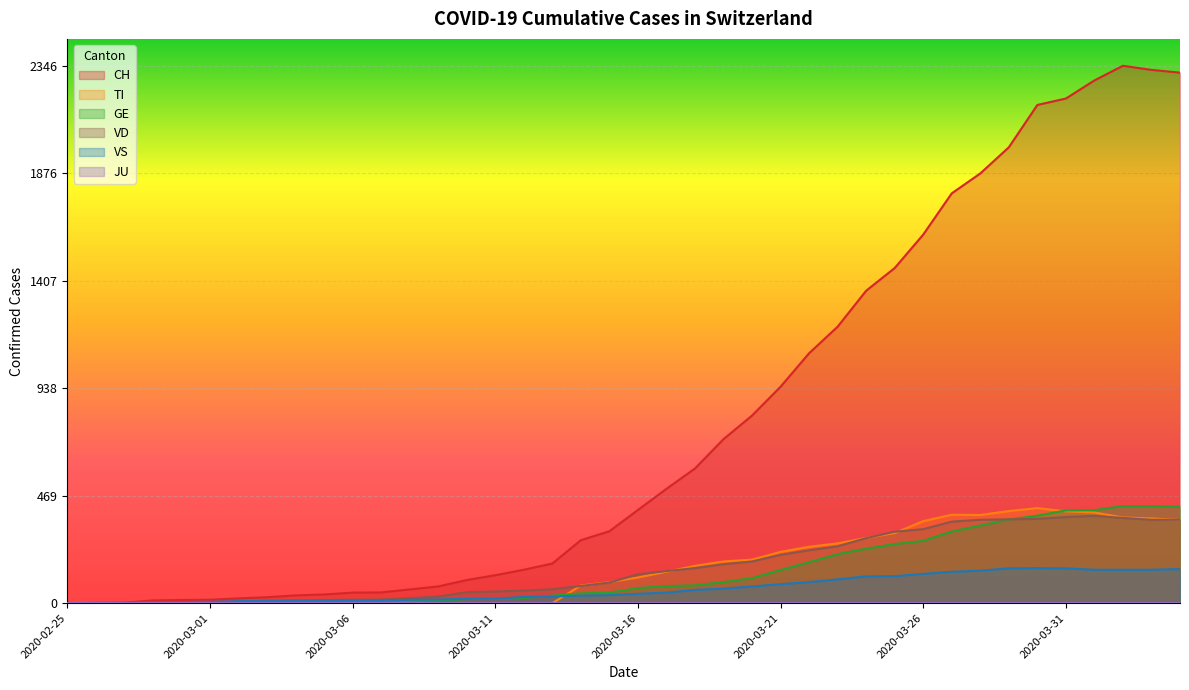

List the labels in order of TI value, smallest first.

2020-02-25, 2020-02-26, 2020-02-27, 2020-02-28, 2020-02-29, 2020-03-01, 2020-03-02, 2020-03-03, 2020-03-04, 2020-03-05, 2020-03-06, 2020-03-07, 2020-03-08, 2020-03-09, 2020-03-10, 2020-03-11, 2020-03-12, 2020-03-13, 2020-03-14, 2020-03-15, 2020-03-16, 2020-03-17, 2020-03-18, 2020-03-19, 2020-03-20, 2020-03-21, 2020-03-22, 2020-03-23, 2020-03-24, 2020-03-25, 2020-03-26, 2020-04-04, 2020-04-03, 2020-04-02, 2020-03-28, 2020-03-27, 2020-04-01, 2020-03-31, 2020-03-29, 2020-03-30